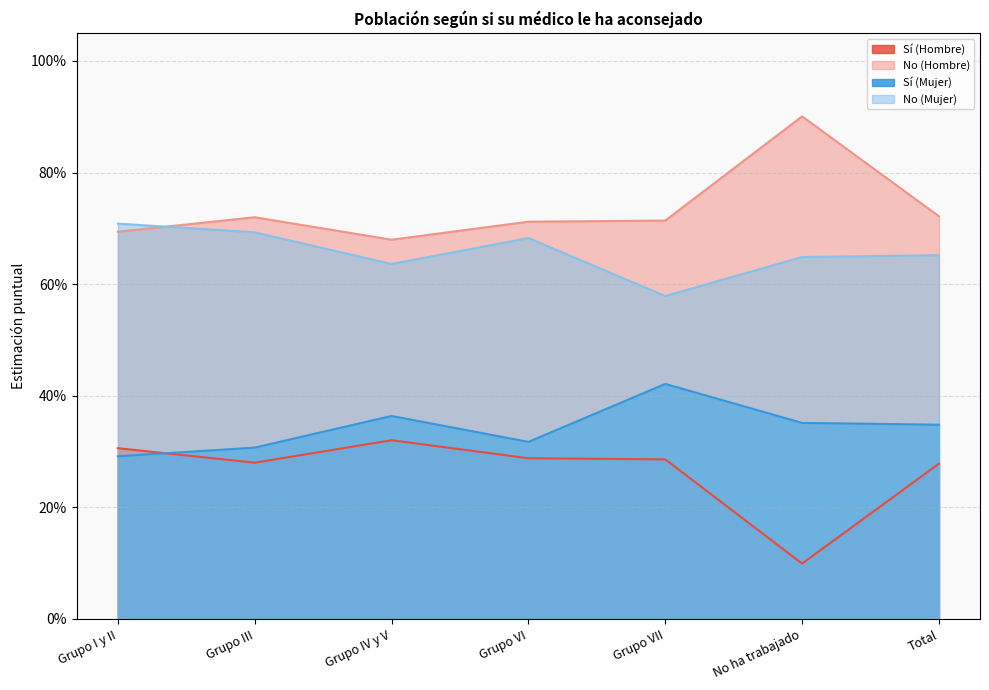

Which category has the lowest value across all series?

No ha trabajado